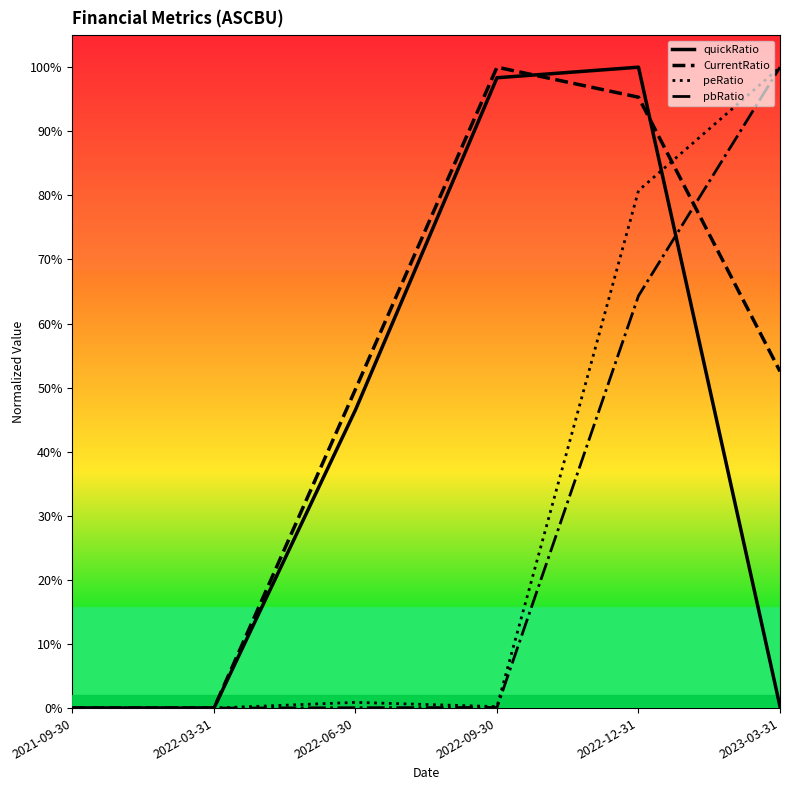

True or false: peRatio has more than 1 interior local peaks.

False